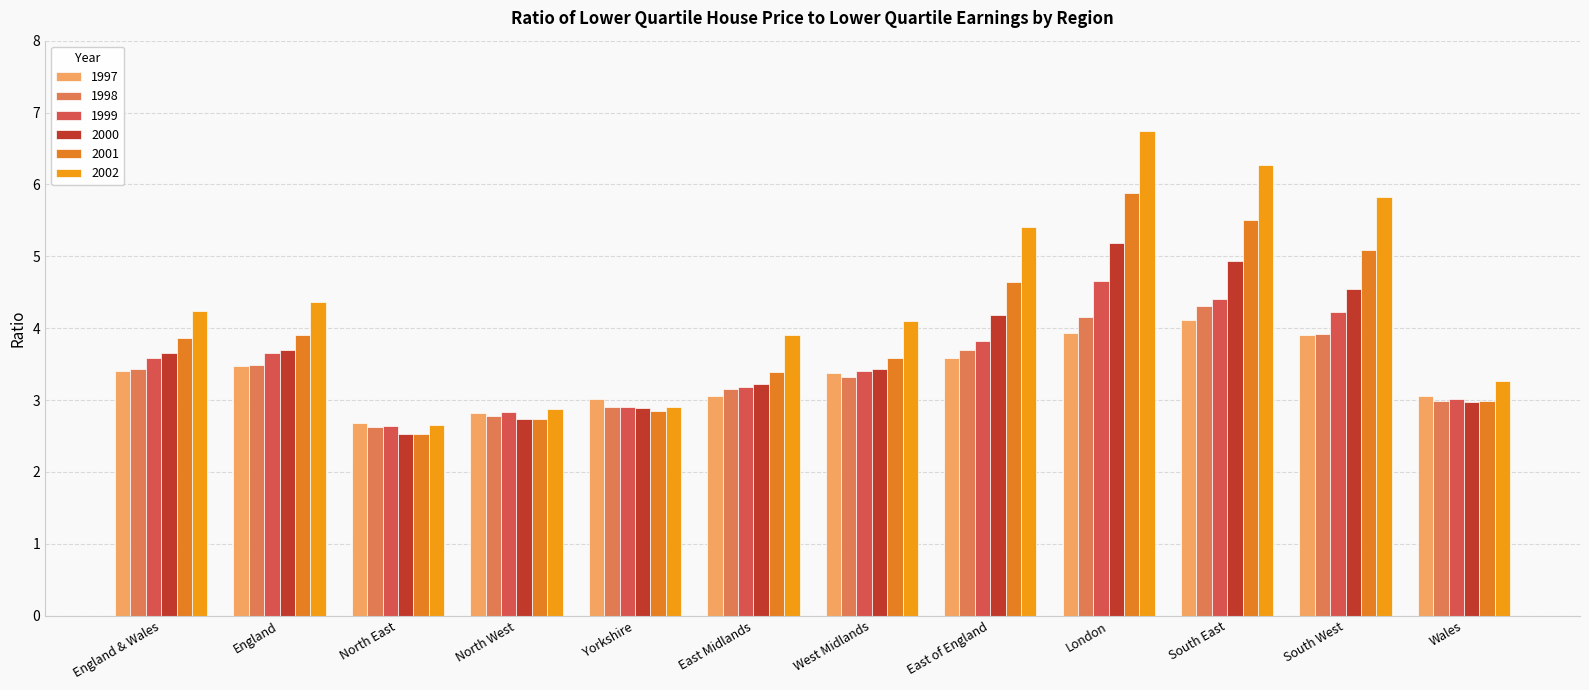

What is the minimum value shown in the chart?

2.5